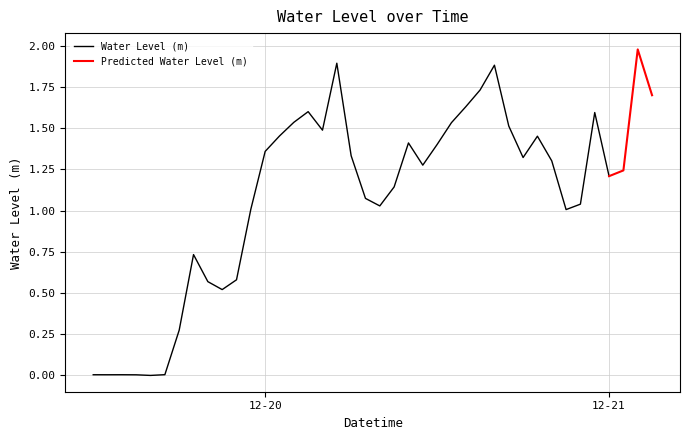

How many interior local valleys (lower than both neighbors) does the data have?

9